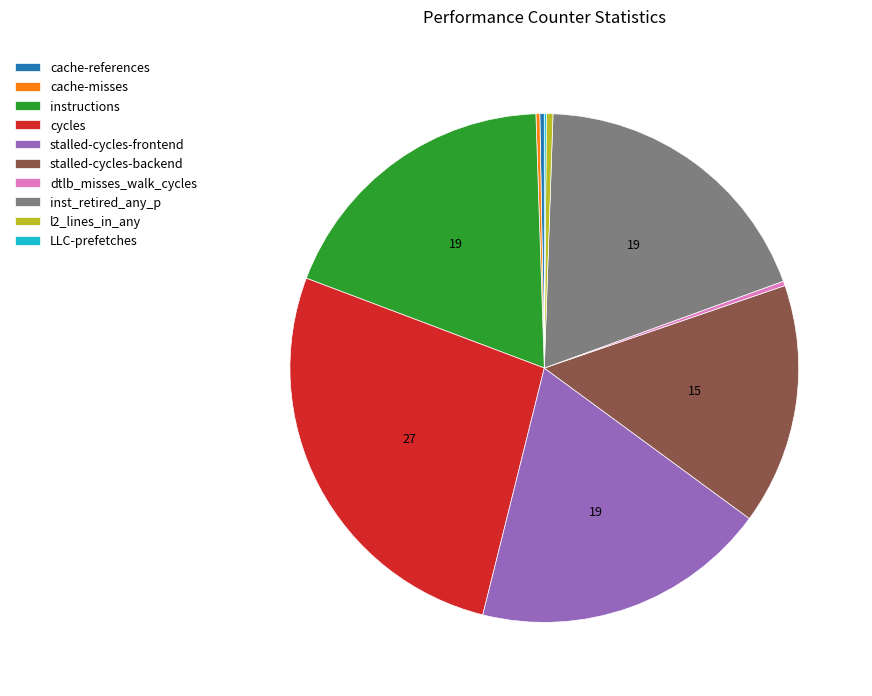

Which slice is the largest?

cycles